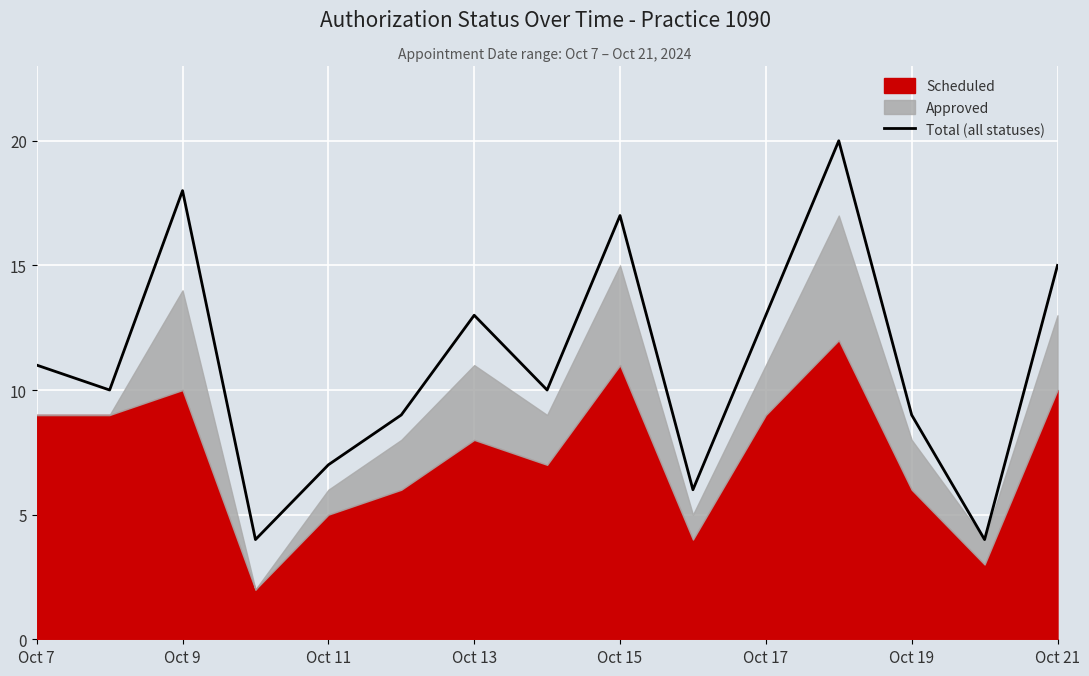

The Total (all statuses) series shows 7 at Oct 13. True or false?

False